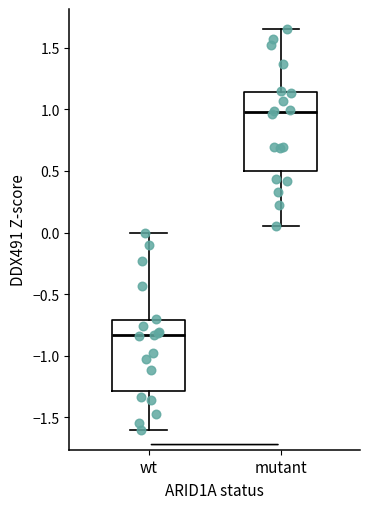

Reading left to right, read every box against the y-axis: the position of its median line, the range the box covers, and the ends of its whiskers. The values are not printed on the chart, so give them approximately, as read against the axis.

wt: median -0.85, box -1.30 to -0.70, whiskers -1.60 to 0.00
mutant: median 0.95, box 0.50 to 1.15, whiskers 0.05 to 1.65